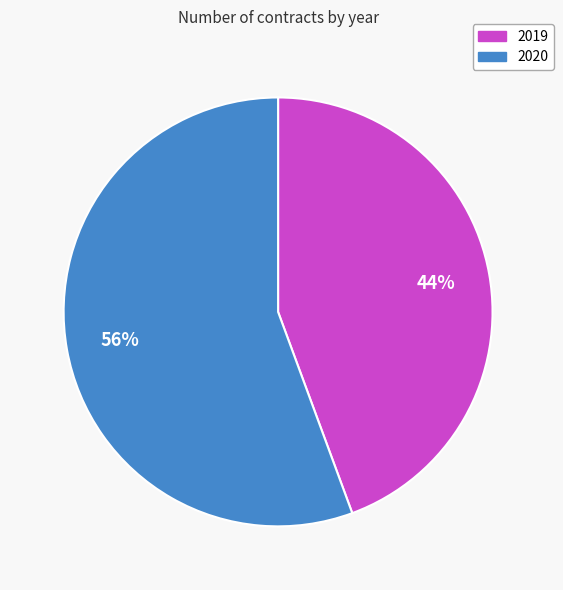

To the nearest percent, what percentage of the pie is 2019?

44%